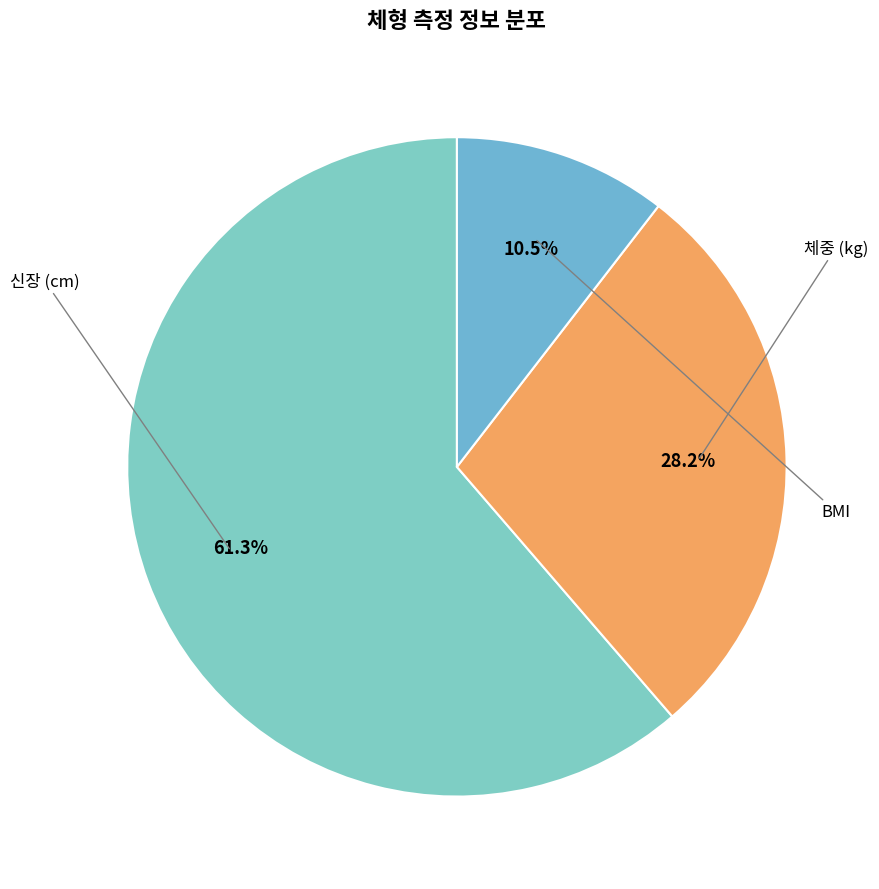

Which slice is the largest?

신장 (cm)